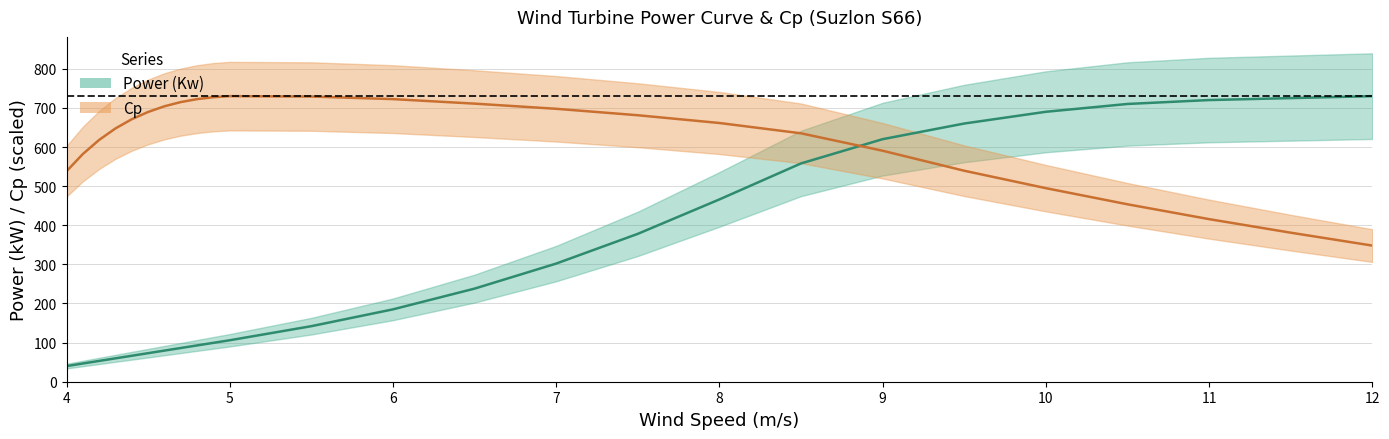

How many lines are shown in the chart?

2